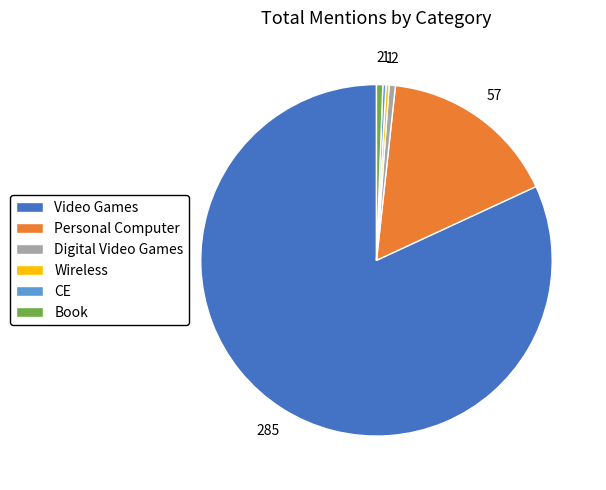

The CE slice represents 0% of the pie. True or false?

True